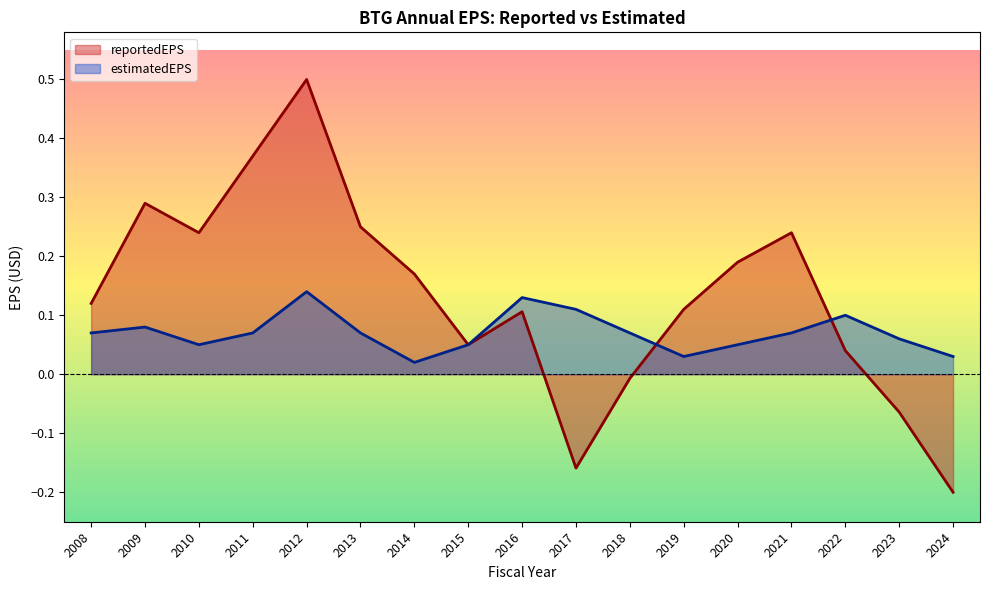

Is it true that reportedEPS equals 0.1 at 2015?

True